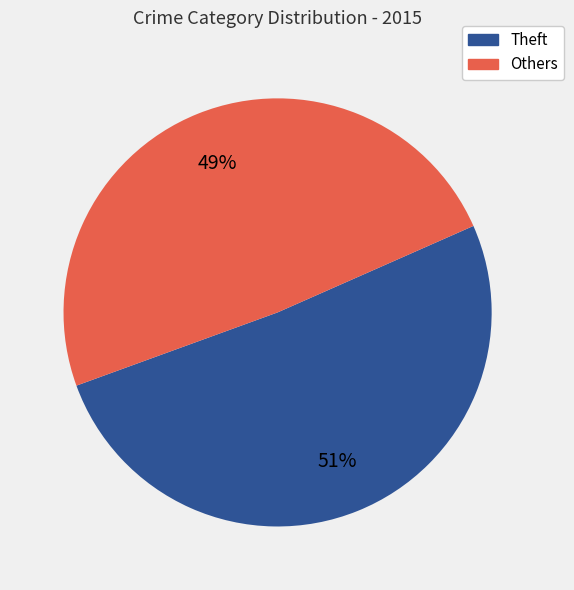

Is there any slice that represents more than half of the pie?

Yes